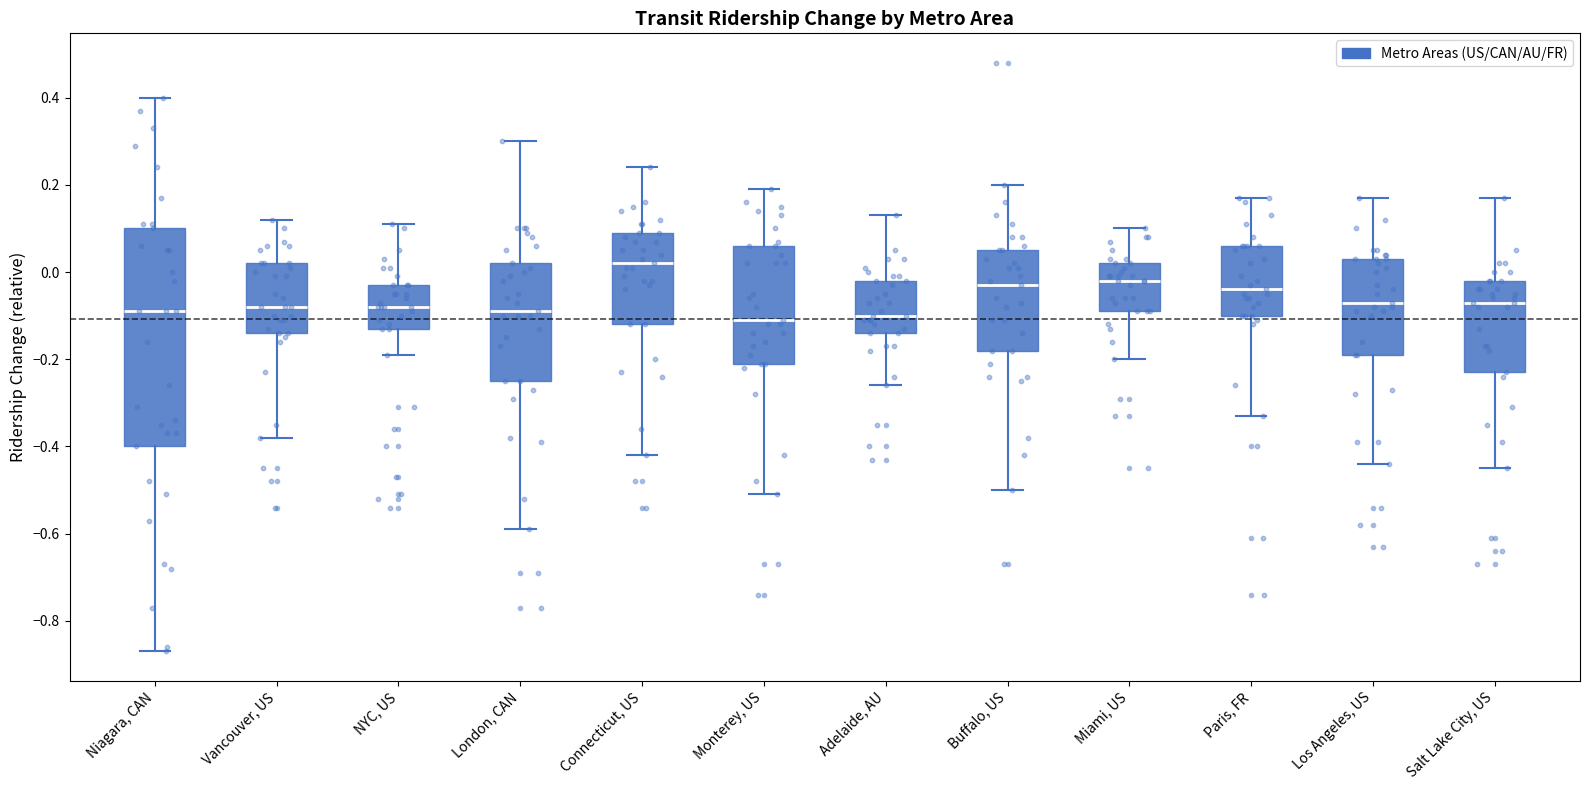

Where is the lower edge of the box for Salt Lake City, US on the y-axis? The values are not printed on the chart, so give them approximately, as read against the axis.

-0.22